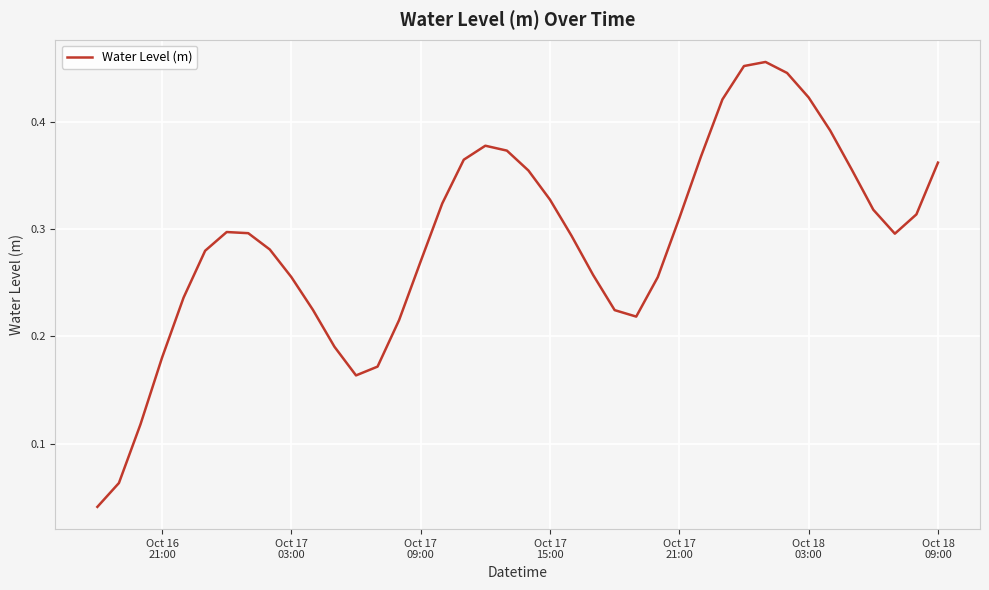

Does the chart display data point markers on the line(s)?

No